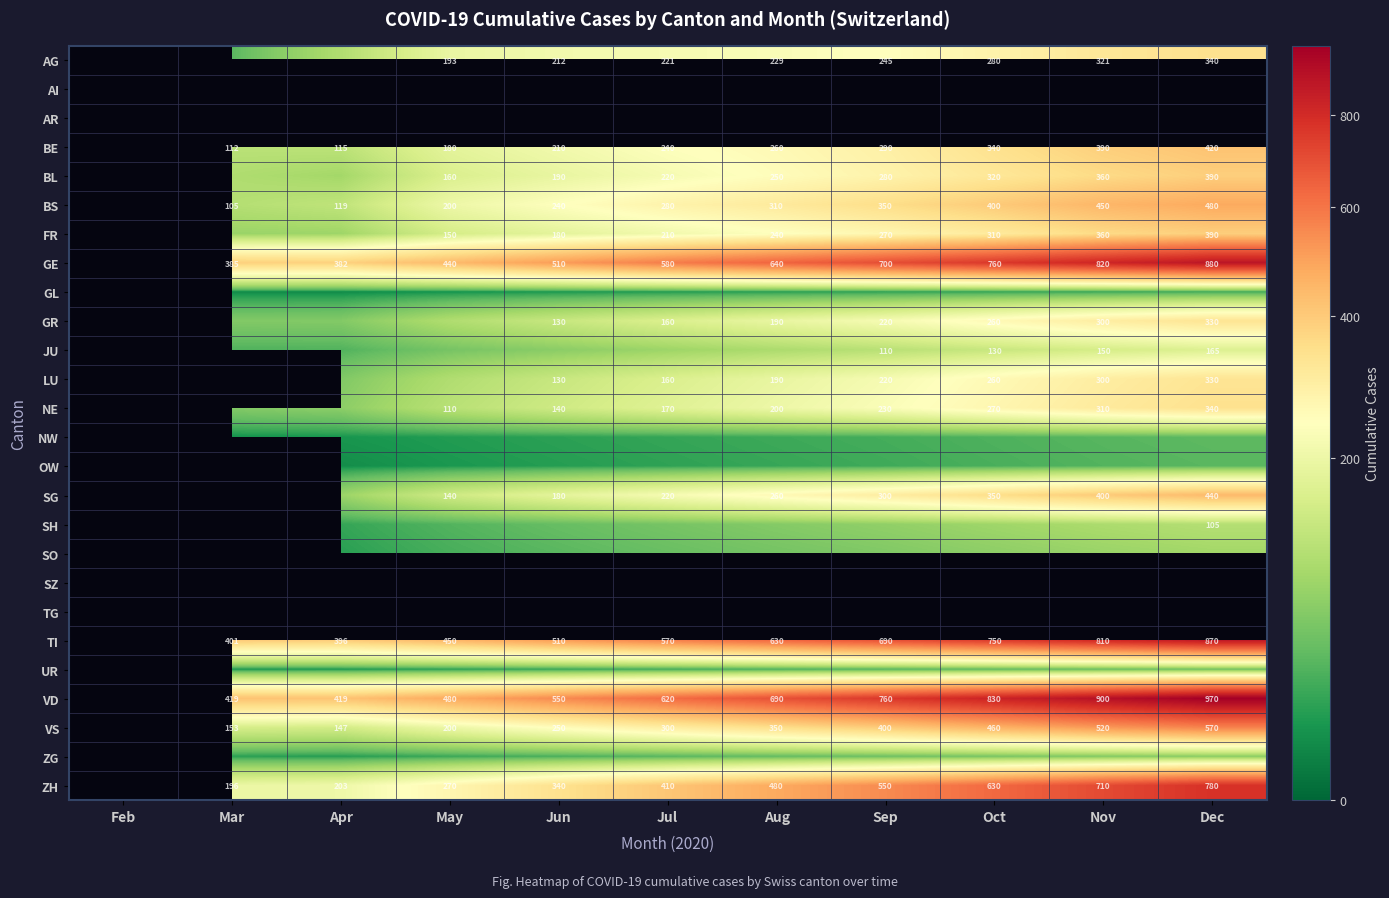

True or false: VD has a value of 900 at Nov.

True